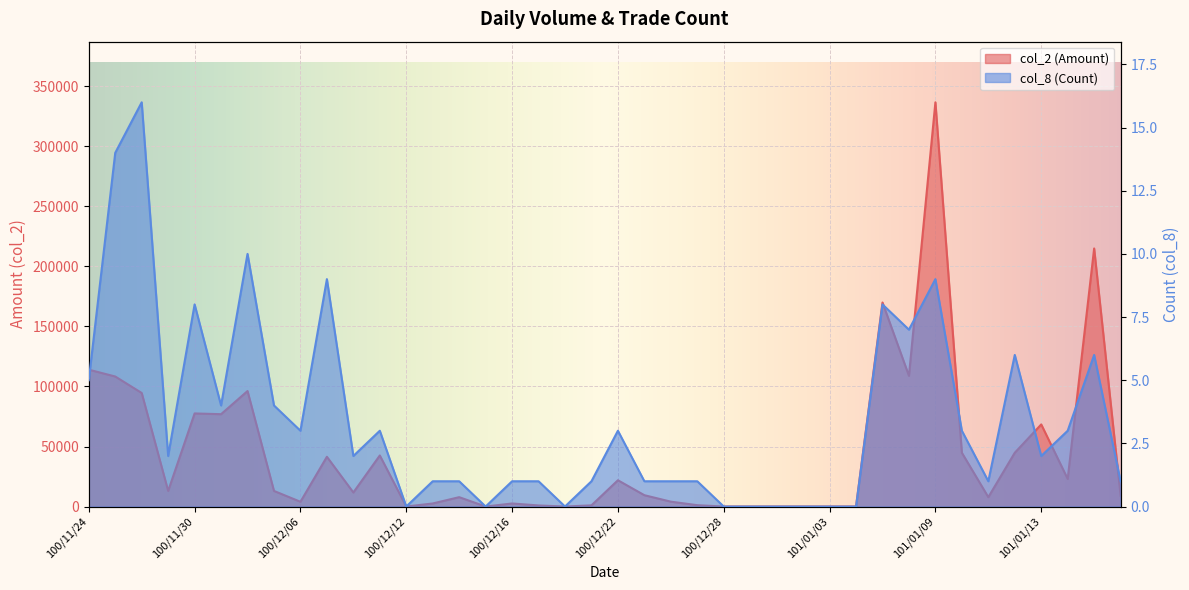

How many data points in col_8 (Count) are less than 2?

19